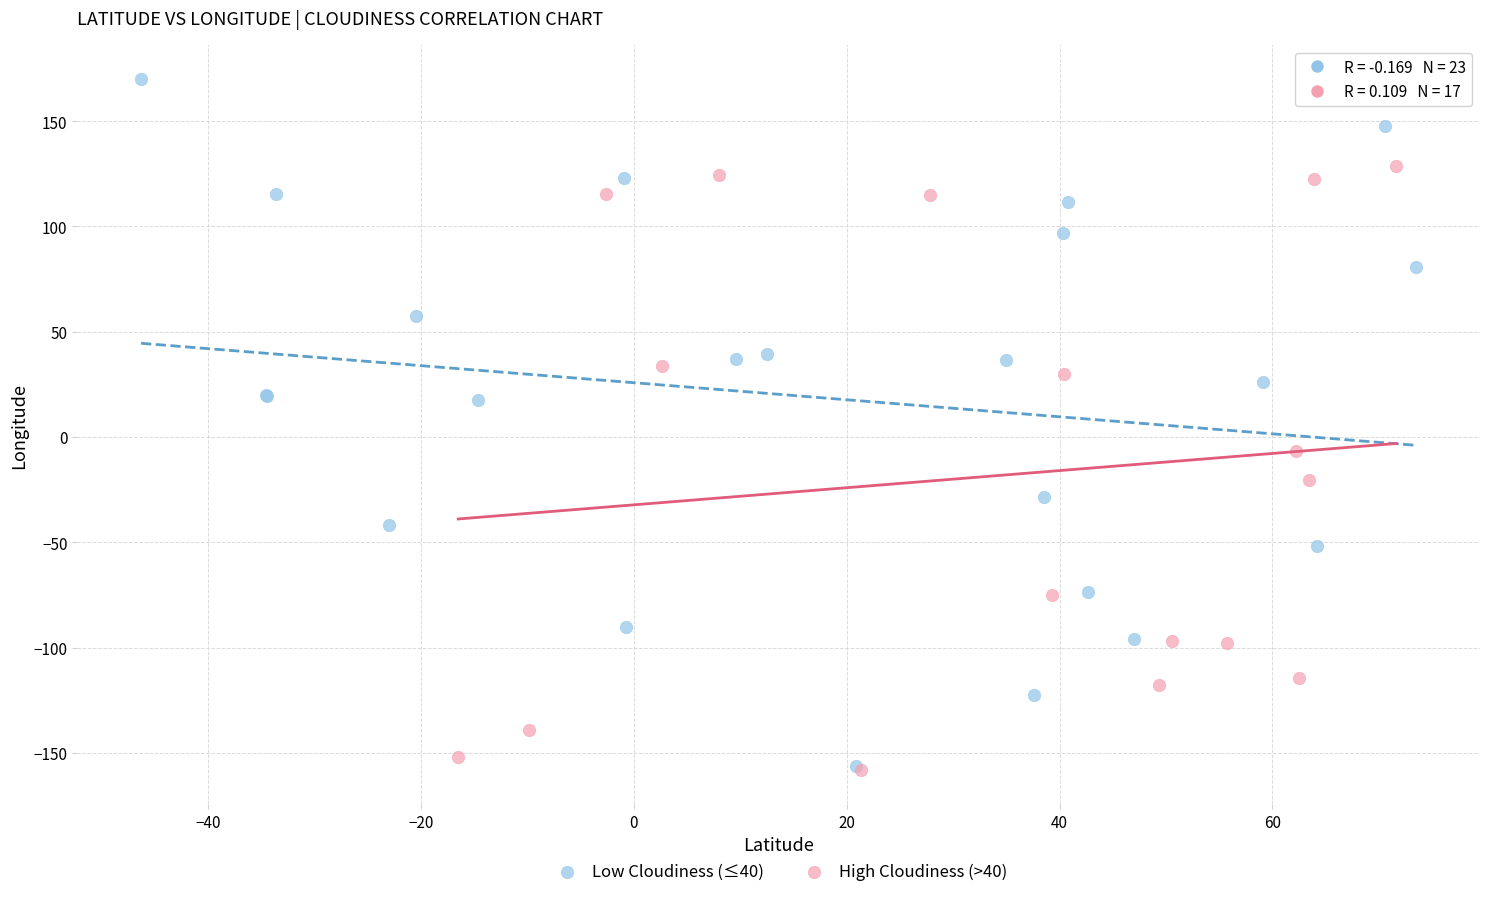

What are all the series names shown in the legend?

Low Cloudiness (≤40), High Cloudiness (>40)